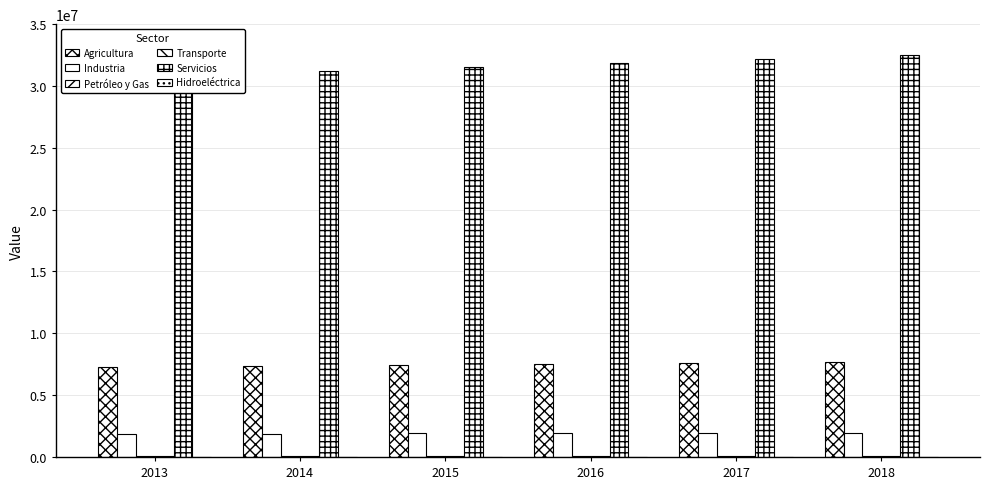

Rank the series by their maximum value, from highest to lowest.

Servicios, Agricultura, Industria, Petróleo y Gas, Transporte, Hidroeléctrica